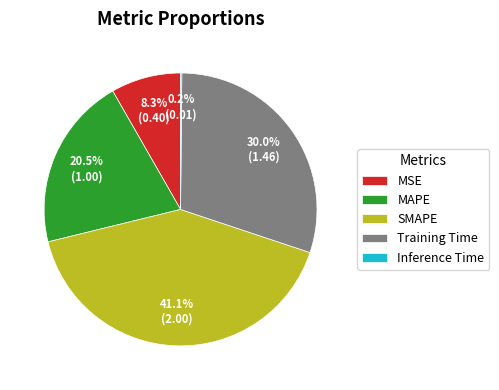

What is the largest slice in the pie chart?

SMAPE